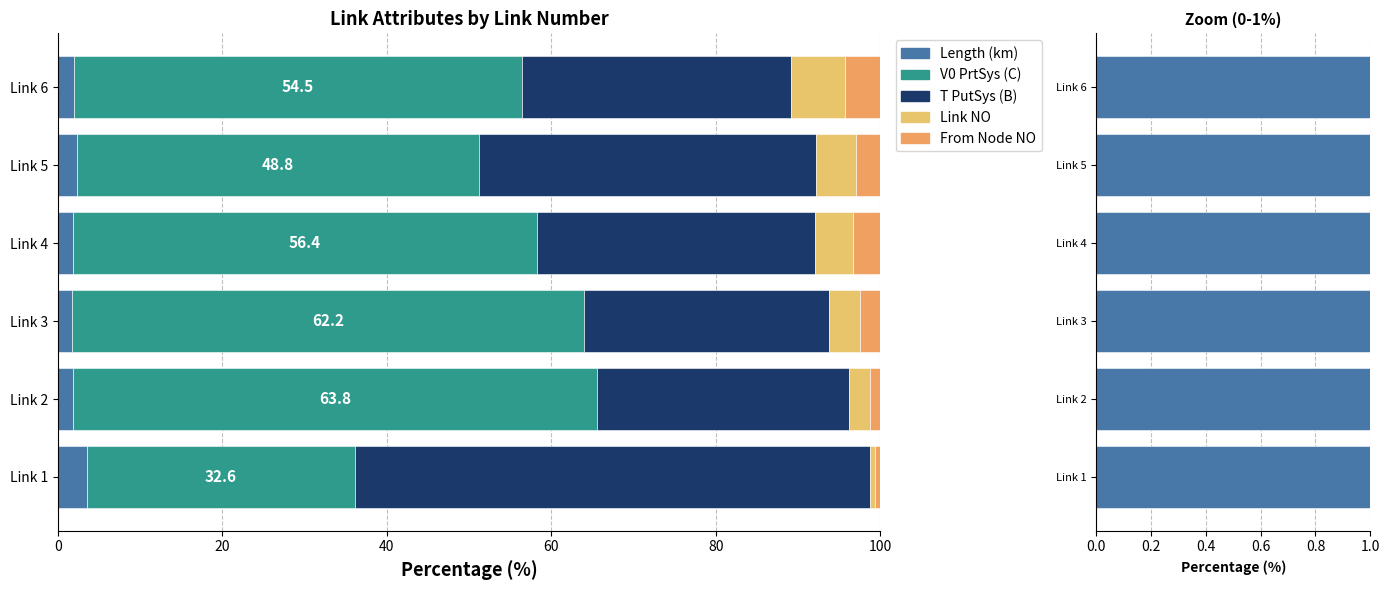

Read the LENGTH value at Link 1.

3.5